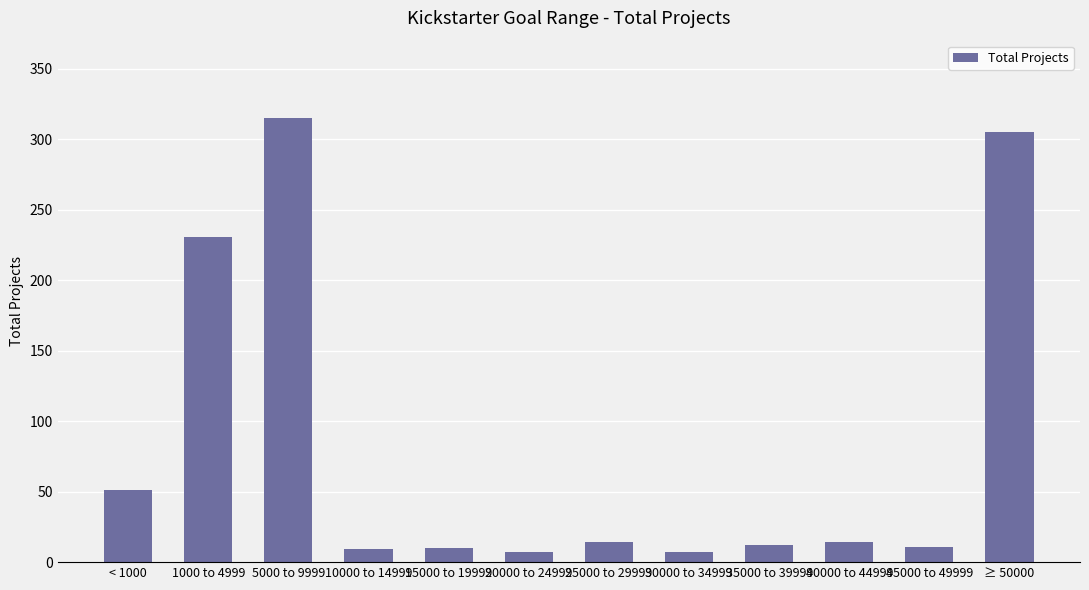

What is the change in value from 20000 to 24999 to 25000 to 29999?

+7